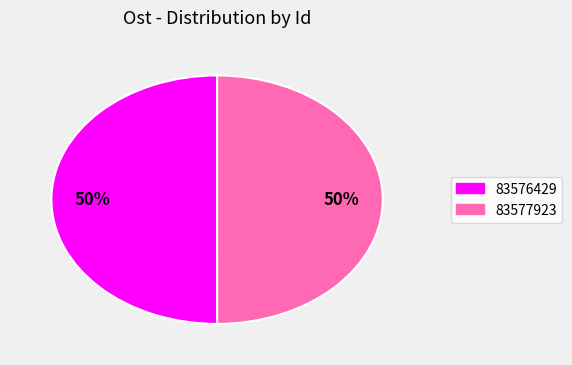

Combined, do 83576429 and 83577923 account for over 50%?

Yes